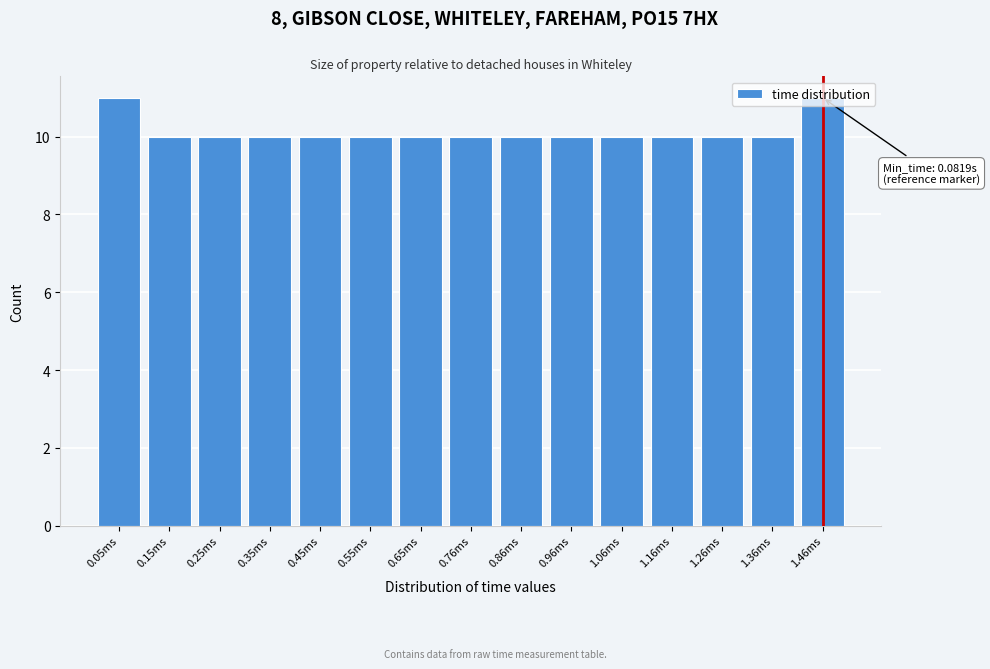

What is the minimum value shown in the chart?

10